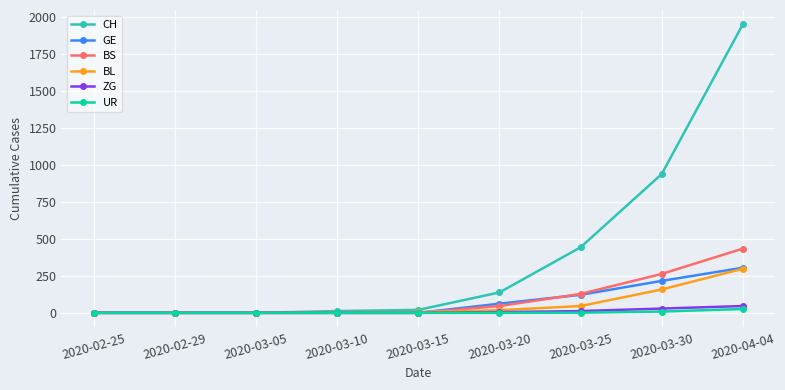

What is the label of the 8th point from the left?

2020-03-30